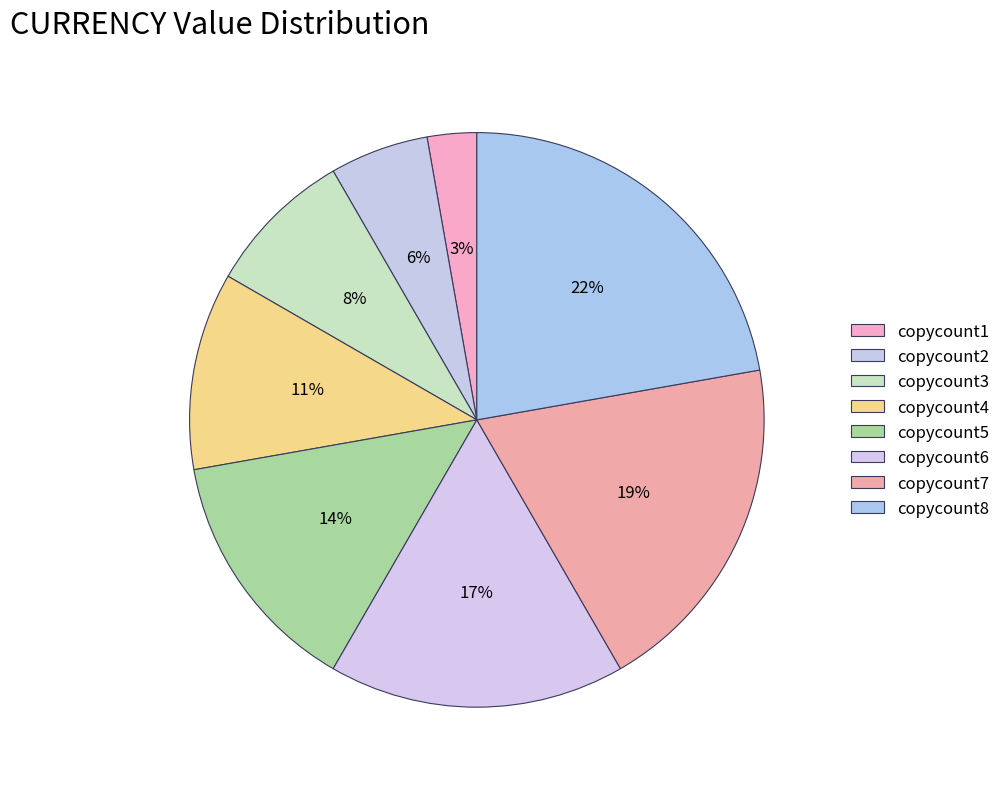

Rank the categories by value from highest to lowest.

copycount8, copycount7, copycount6, copycount5, copycount4, copycount3, copycount2, copycount1